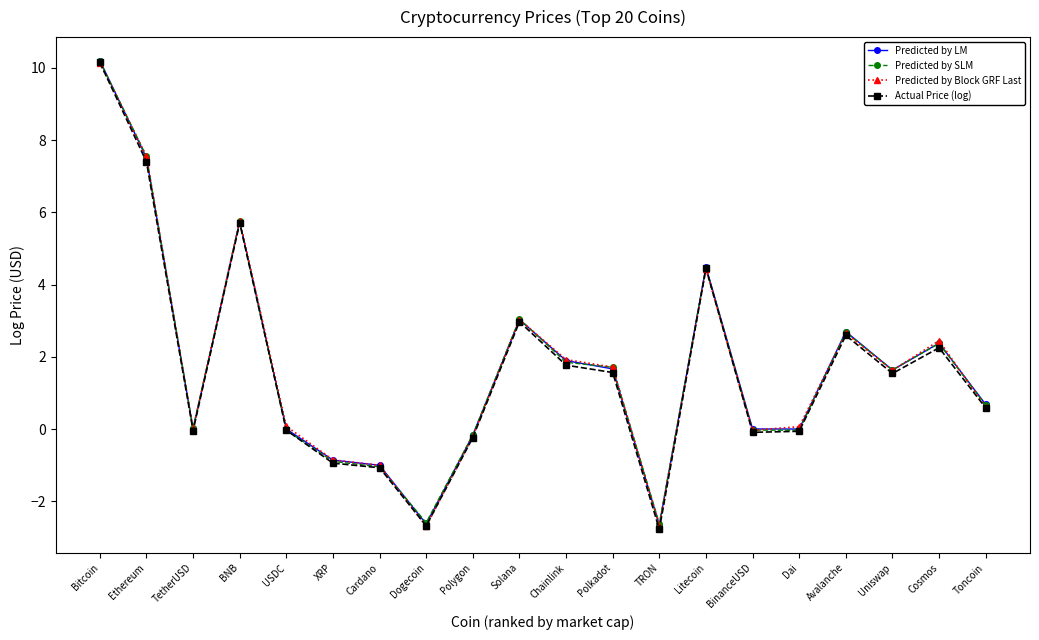

What is the greatest value displayed?

10.2